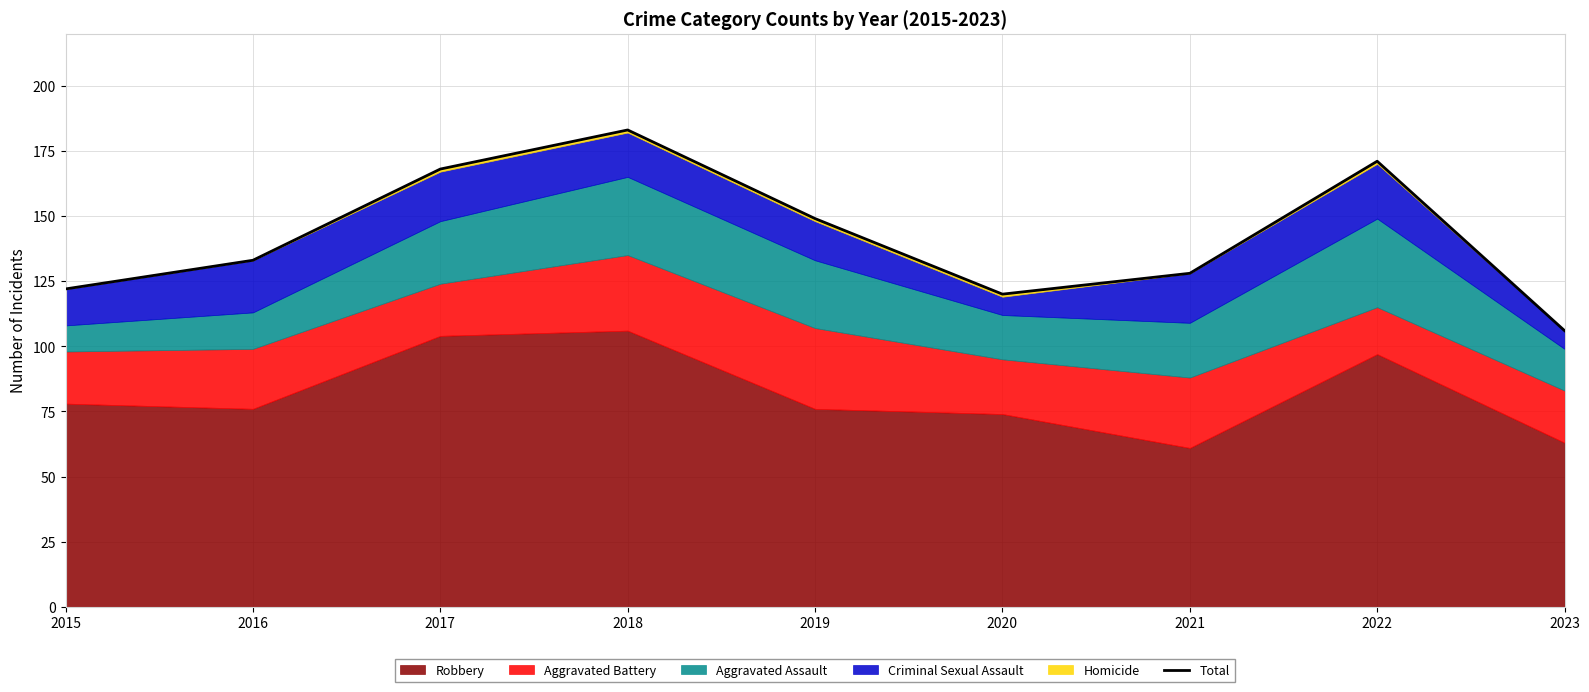

True or false: the data shows 171 at 2022.

True